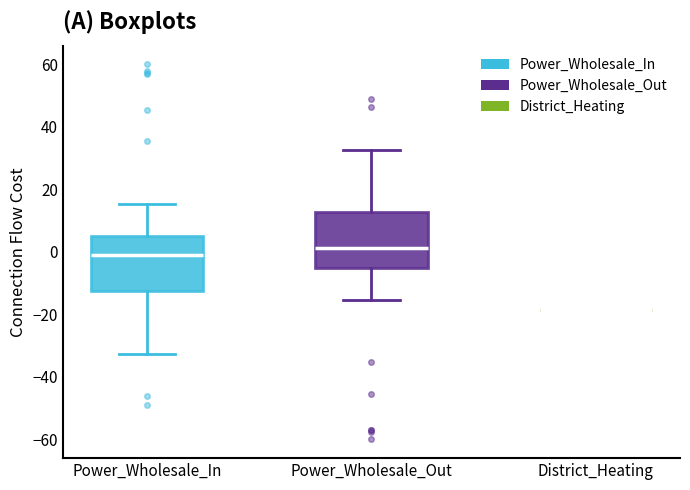

Reading left to right, transcribe this box plot: for each box, give where its median line is, the range the box spans, and where its two whiskers end, as read against the y-axis. The values are not printed on the chart, so give them approximately, as read against the axis.

Power_Wholesale_In: median -2, box -12 to 6, whiskers -32 to 16
Power_Wholesale_Out: median 2, box -6 to 12, whiskers -16 to 32
District_Heating: box collapsed to a line at -18, whiskers -18 to -18